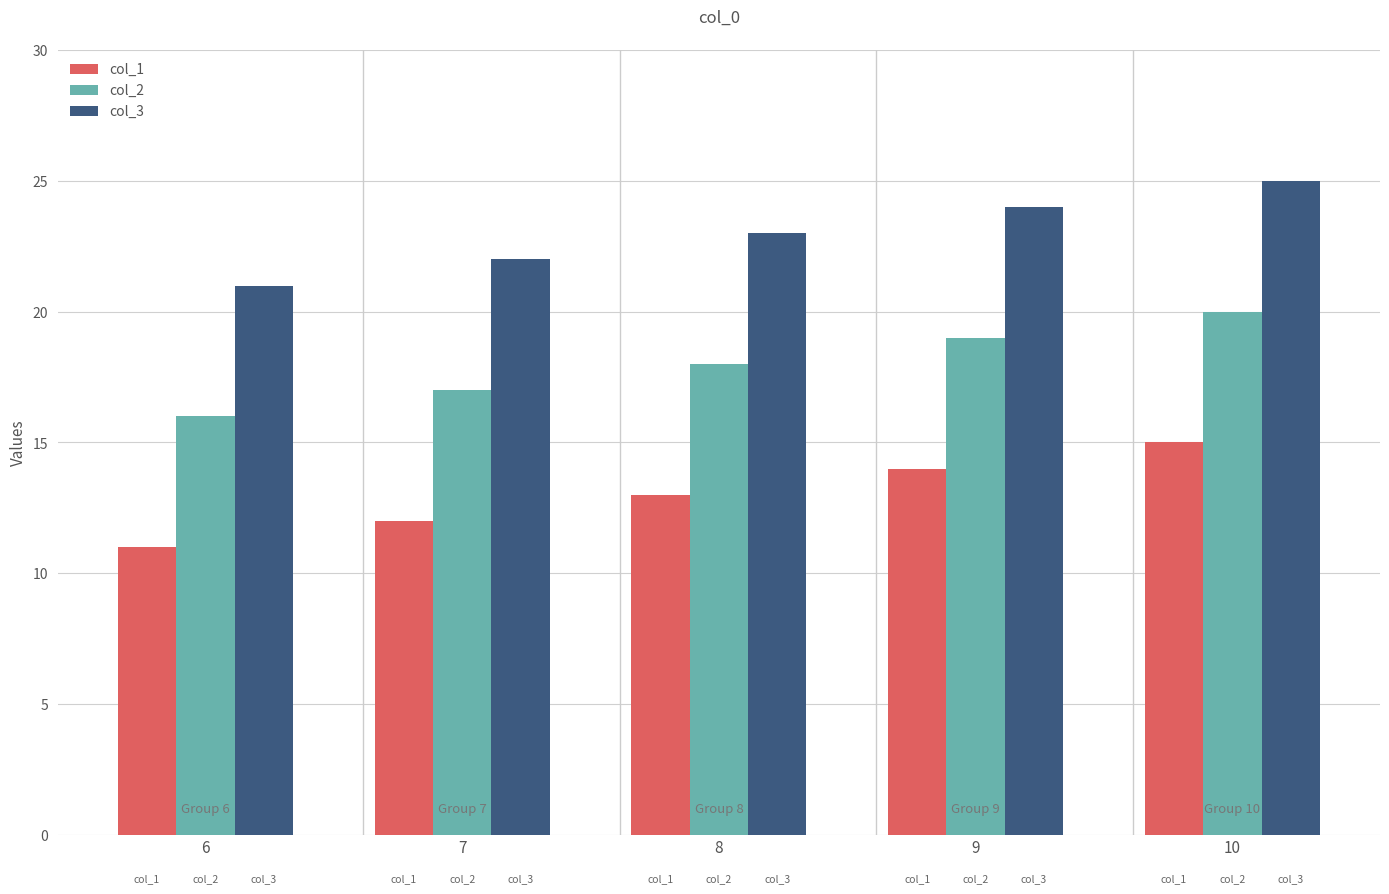

What are all the series names shown in the legend?

col_1, col_2, col_3